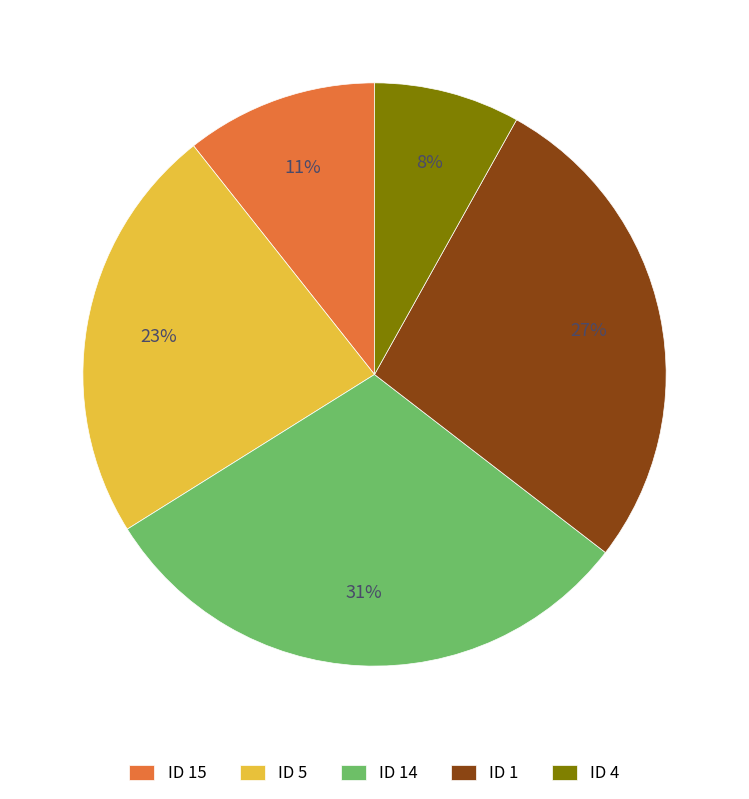

Between ID 14 and ID 5, which is larger?

ID 14